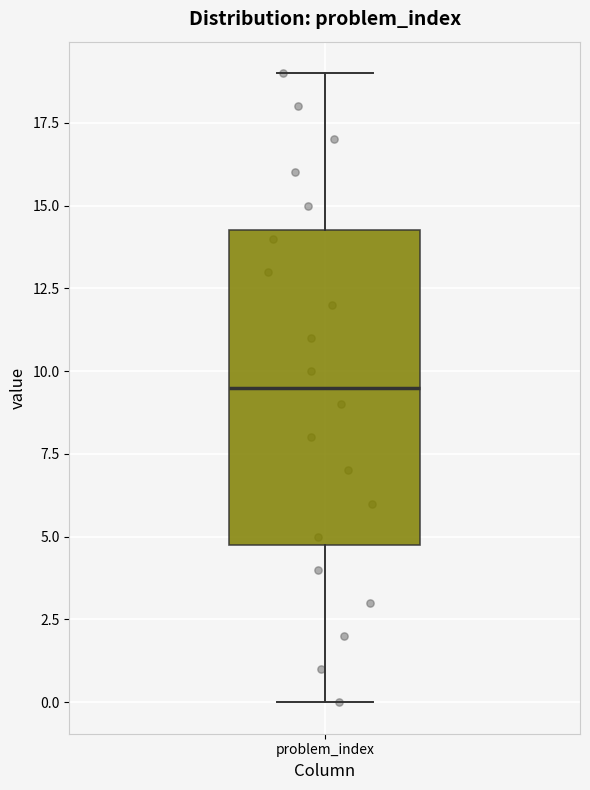

Transcribe this box plot: give where the median line is, the range the box spans, and where the two whiskers end, as read against the y-axis. The values are not printed on the chart, so give them approximately, as read against the axis.

median 9.5, box 5.0 to 14.5, whiskers 0.0 to 19.0